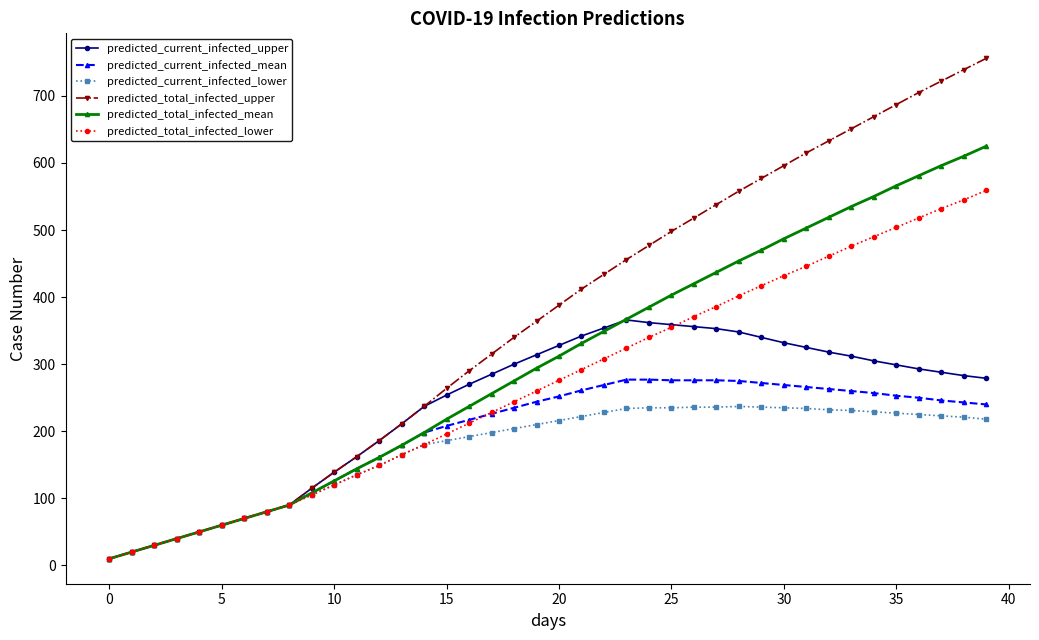

Which series has the largest total across all categories?

predicted_total_infected_upper